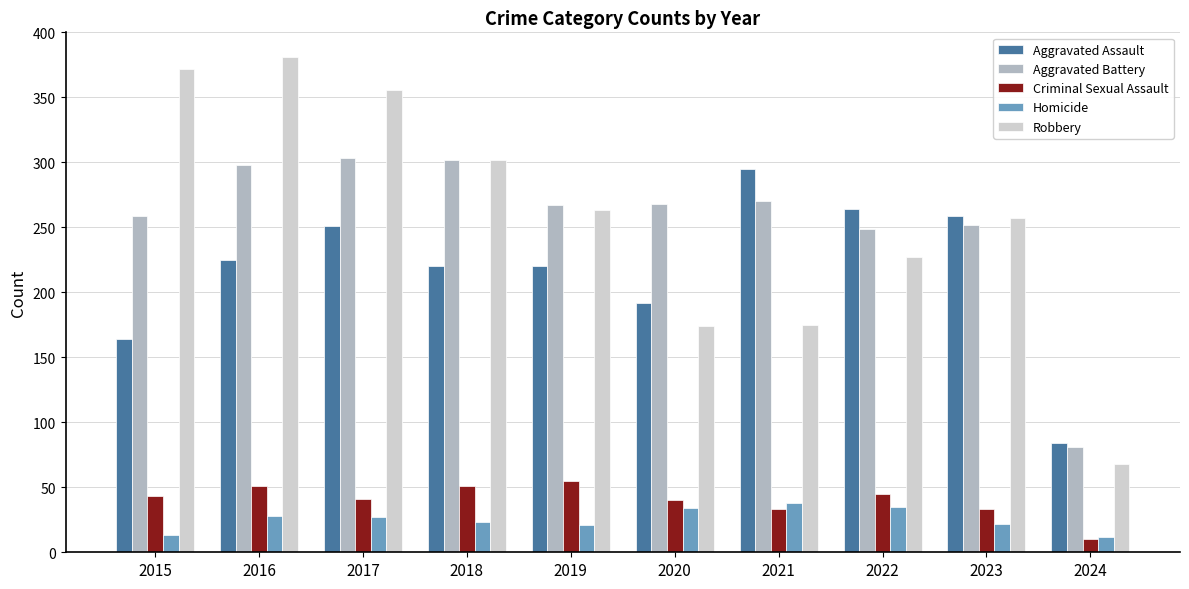

What is the value of the Aggravated Assault bar at the 8th from the left?

264